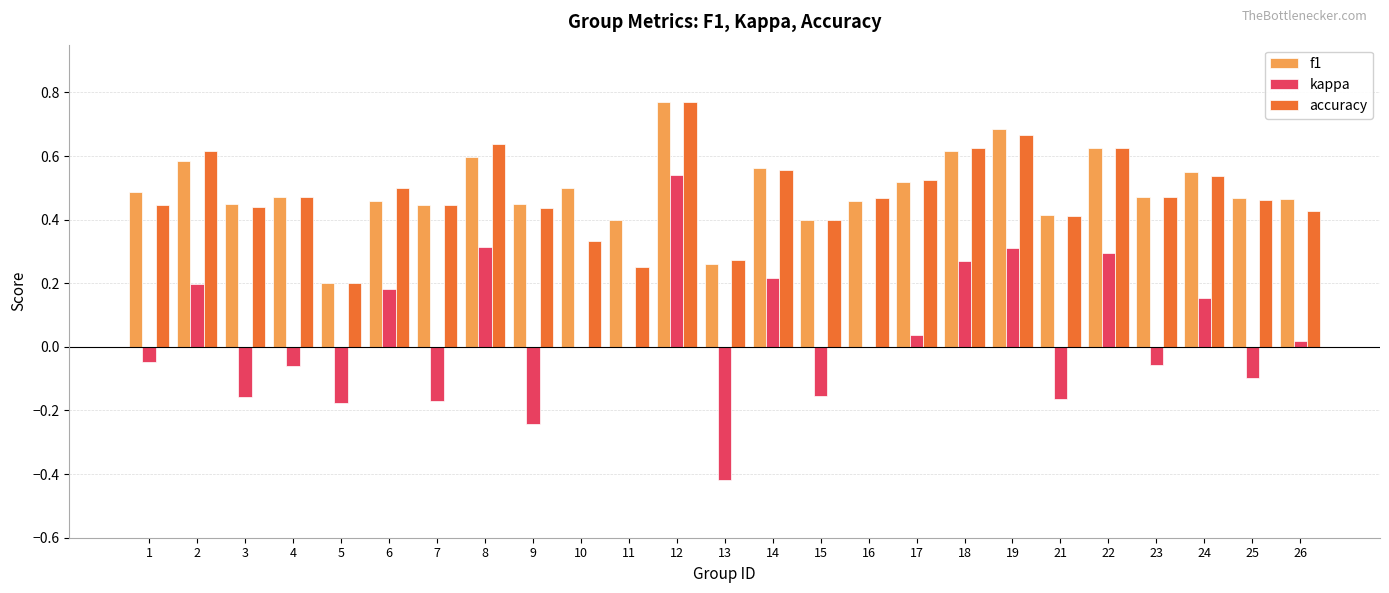

At which label does kappa first exceed 0?

2